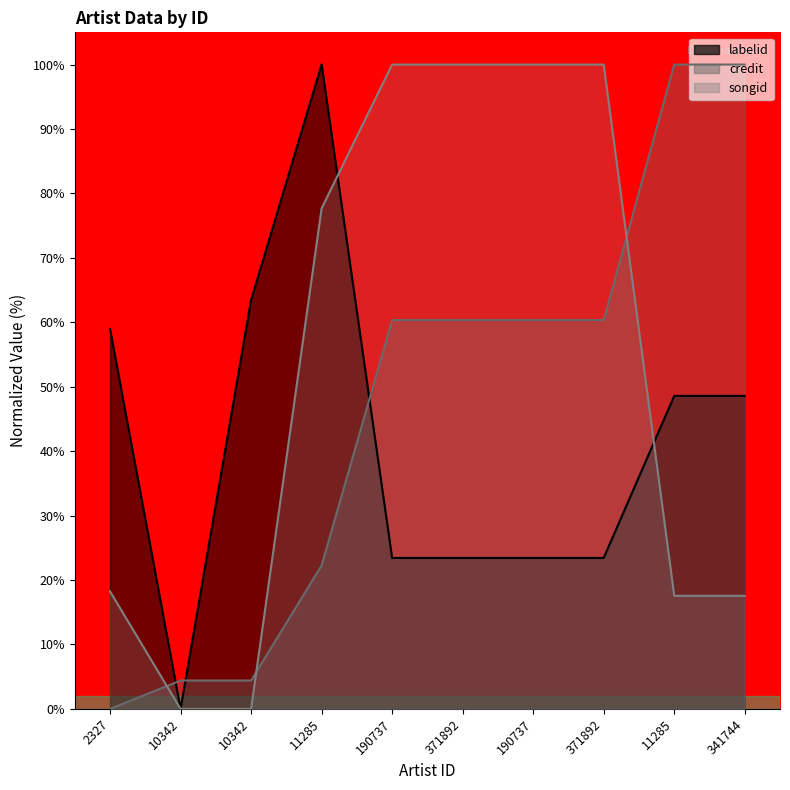

How many times do labelid and songid cross each other?

2